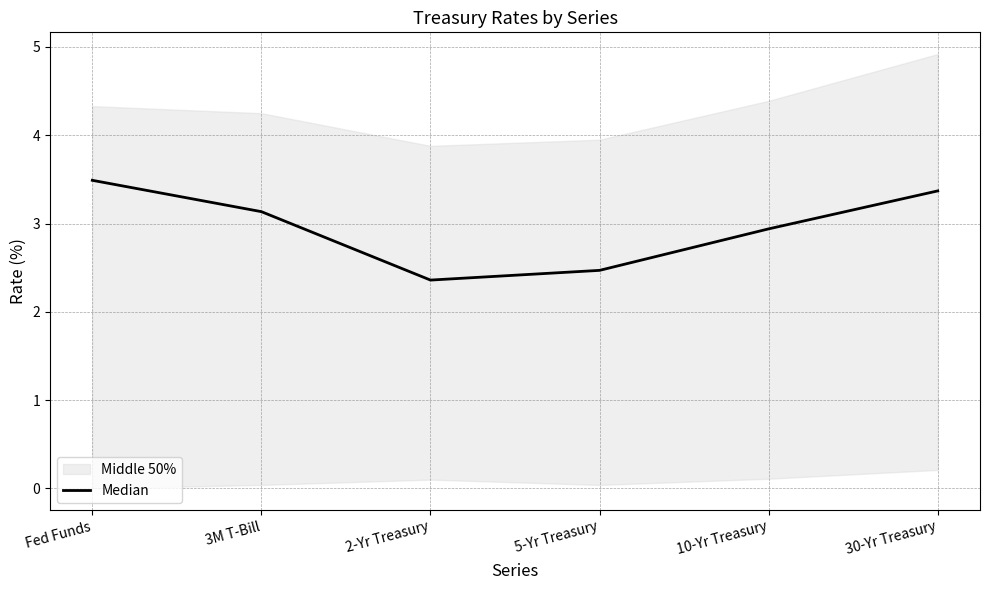

Rank the categories by value from lowest to highest.

2-Yr Treasury, 5-Yr Treasury, 10-Yr Treasury, 3M T-Bill, 30-Yr Treasury, Fed Funds